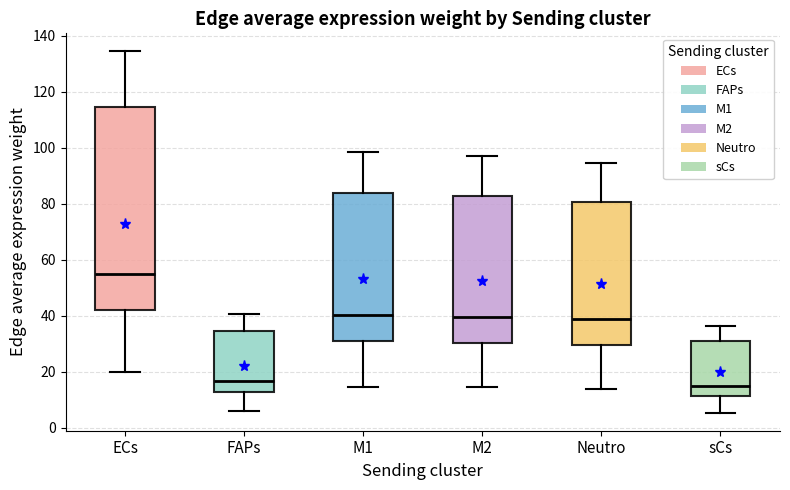

Which box is the tallest, from its lower edge to its upper edge?

ECs